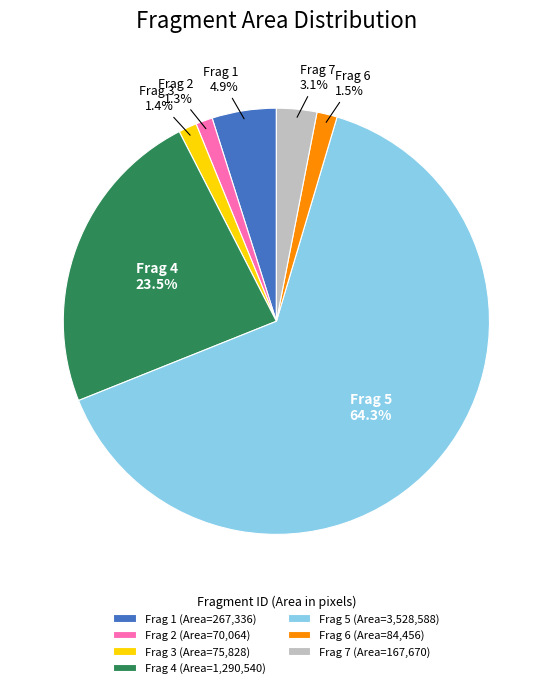

True or false: Frag 3 accounts for 1% of the total.

True